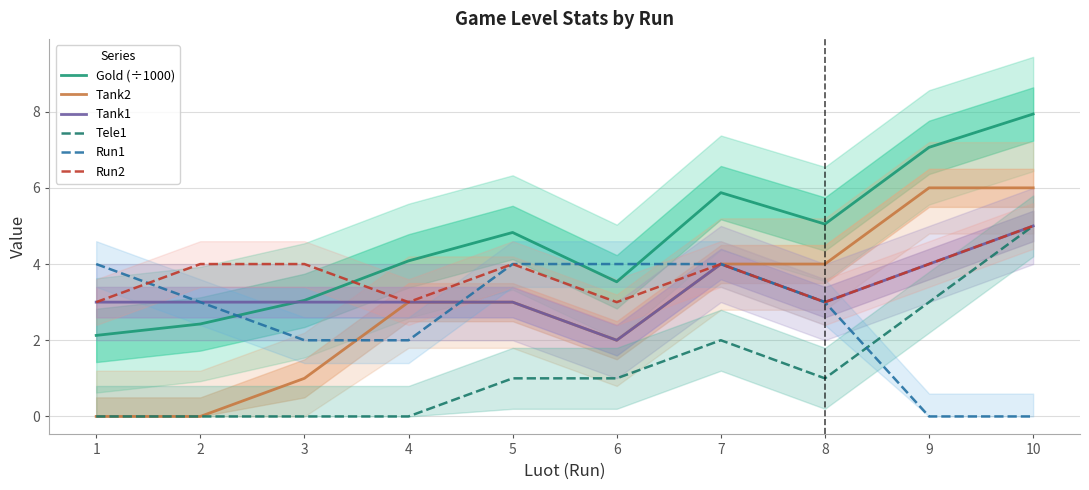

After their last crossing, which series has the higher values: Run1 or Gold (÷1000)?

Gold (÷1000)